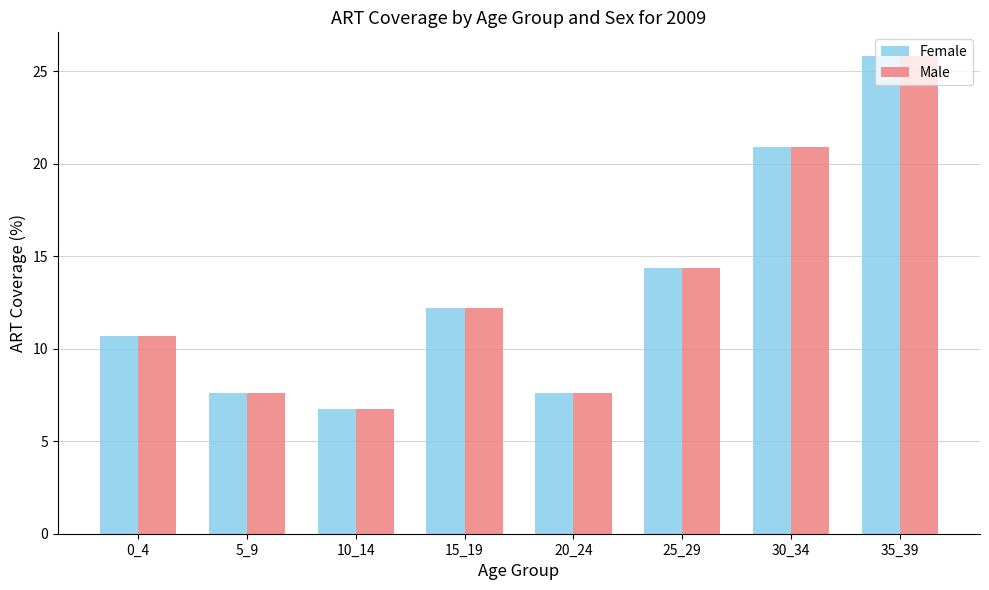

At which category is the sum across all series the highest?

35_39